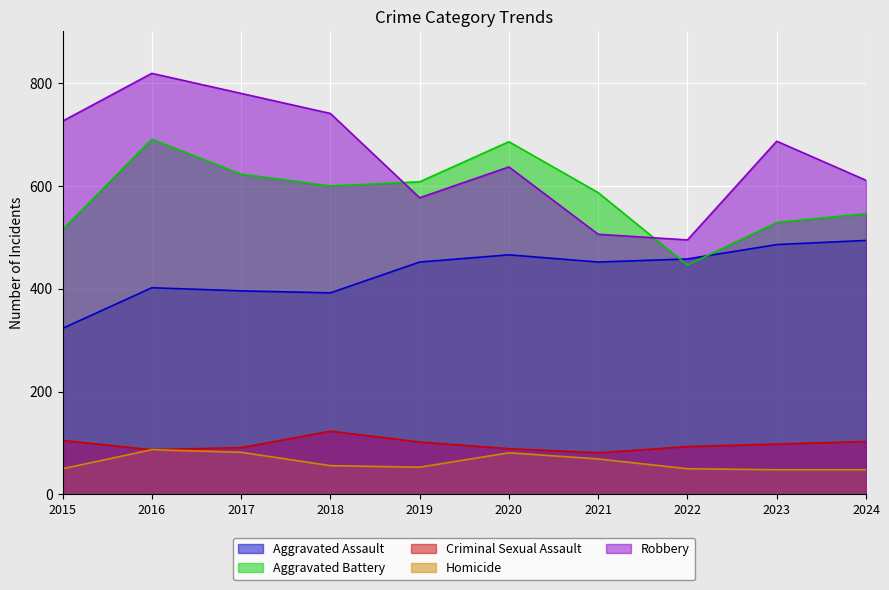

Where does the Criminal Sexual Assault series first go above 98?

2015